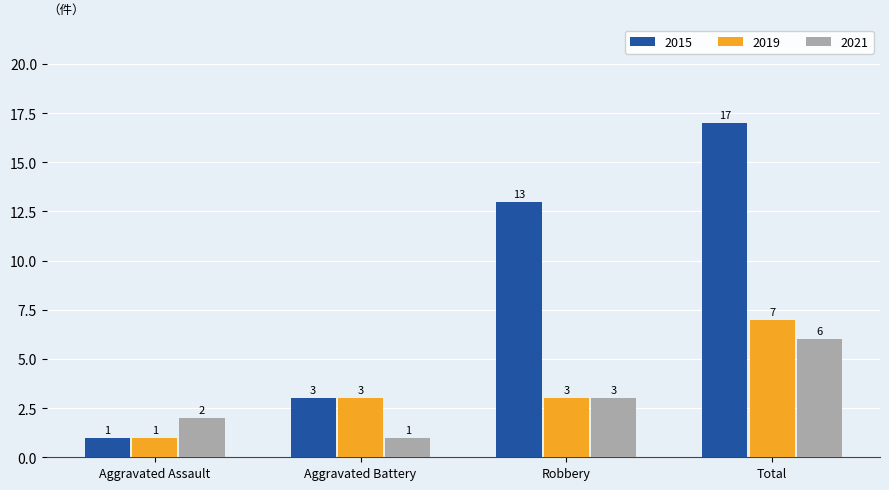

Which category has the highest value across all series?

Total